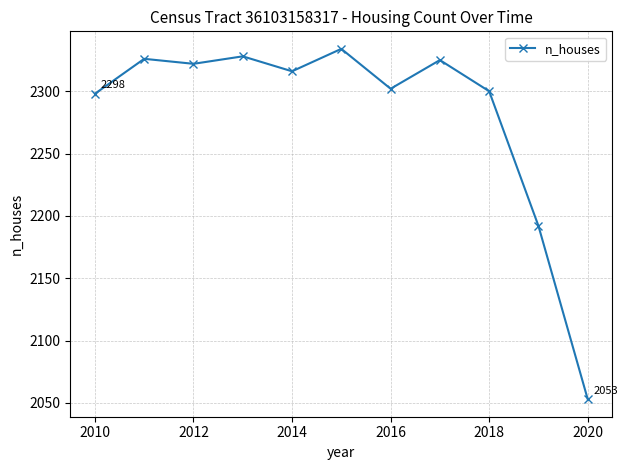

True or false: there are more than 0 points higher than both neighbors.

True